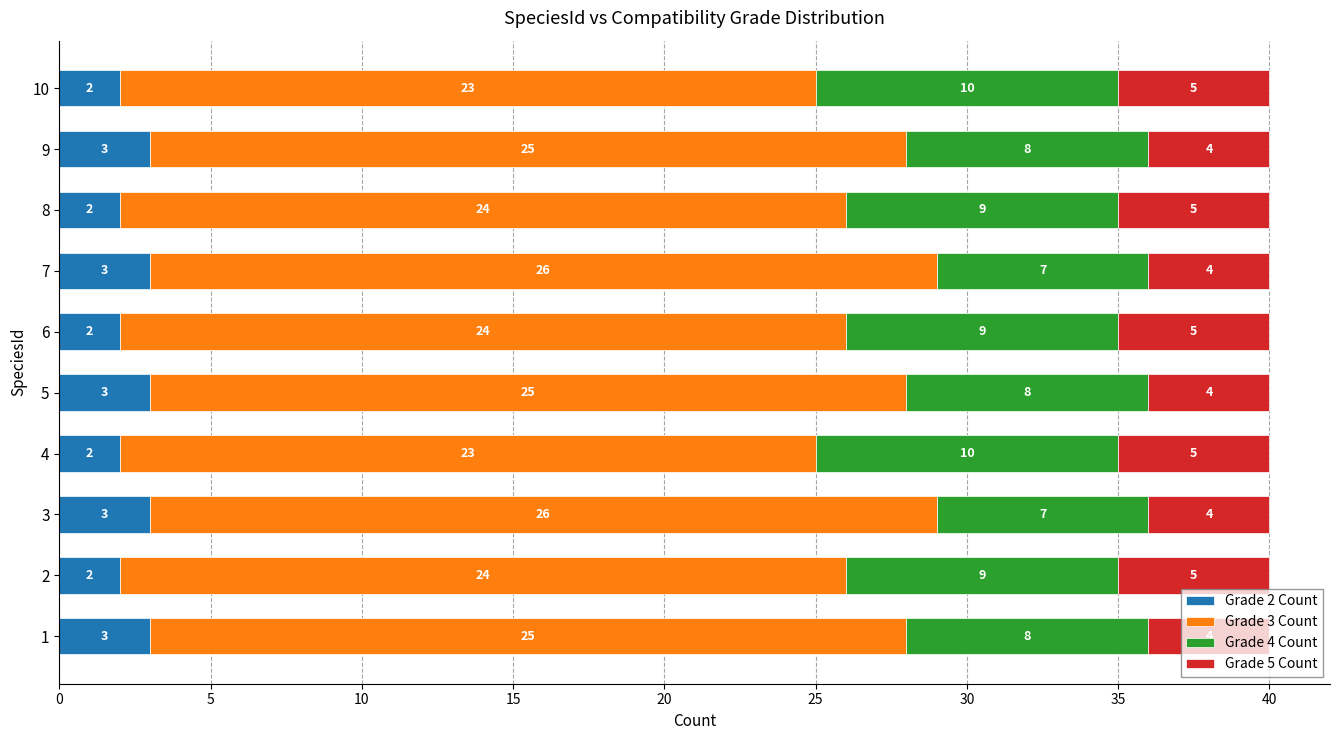

The value of Grade 2 Count at 5 is 3. True or false?

True